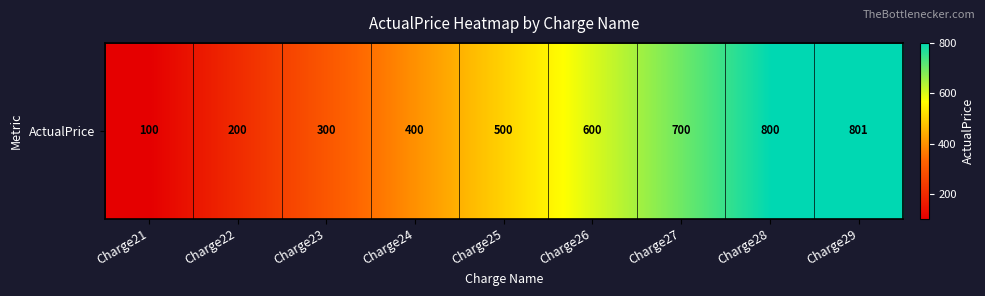

At which label is the value closest to 450?

Charge24